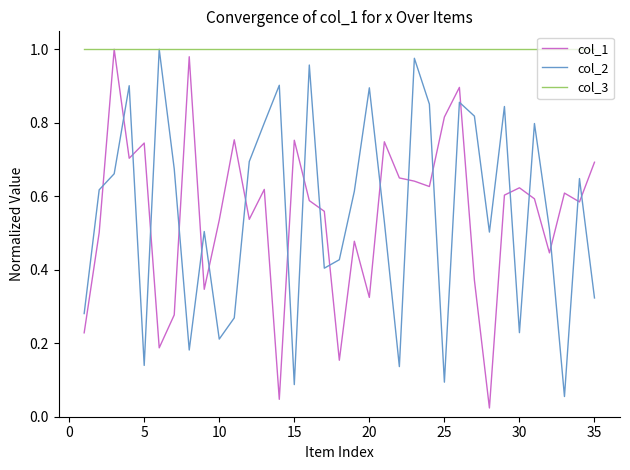

True or false: col_1 and col_2 cross at least once.

True